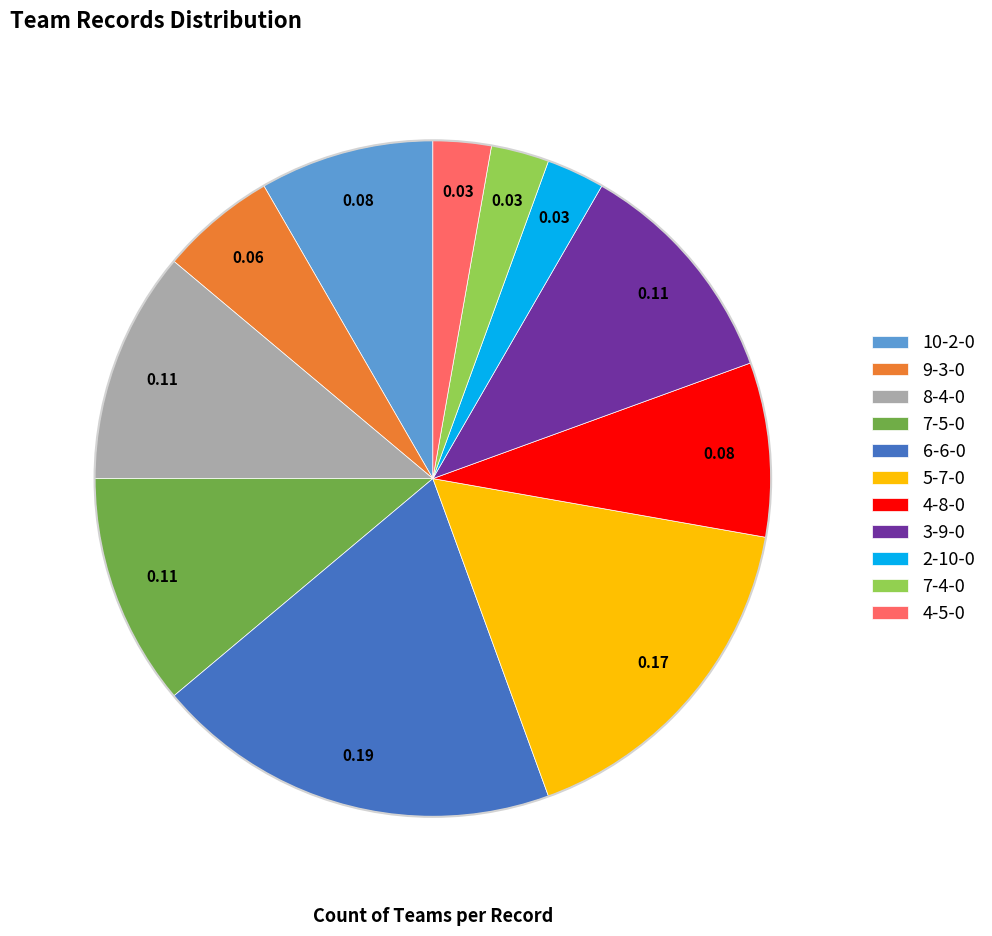

Does any single category account for the majority?

No